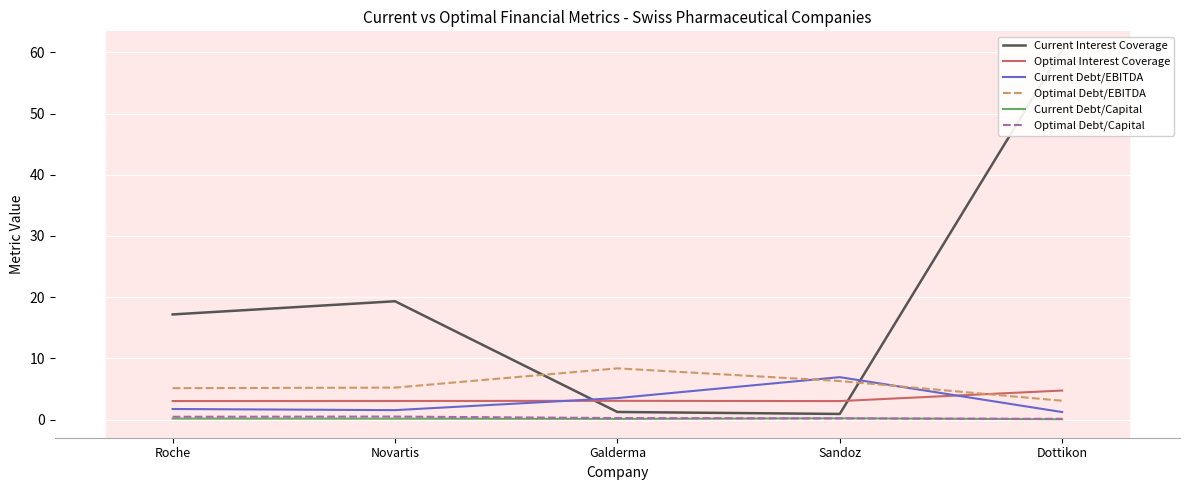

What is the label of the 3rd point from the right?

Galderma